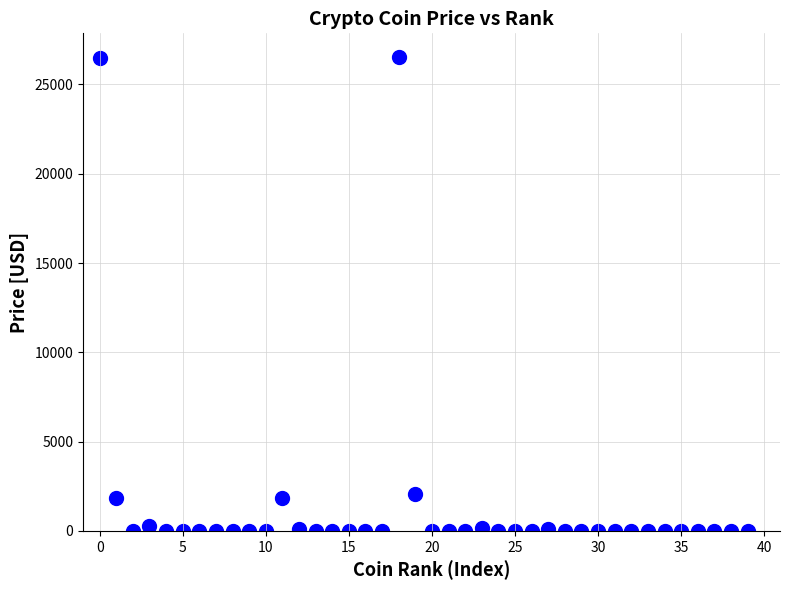

What is the range of Y values (max minus min)?

26536.9